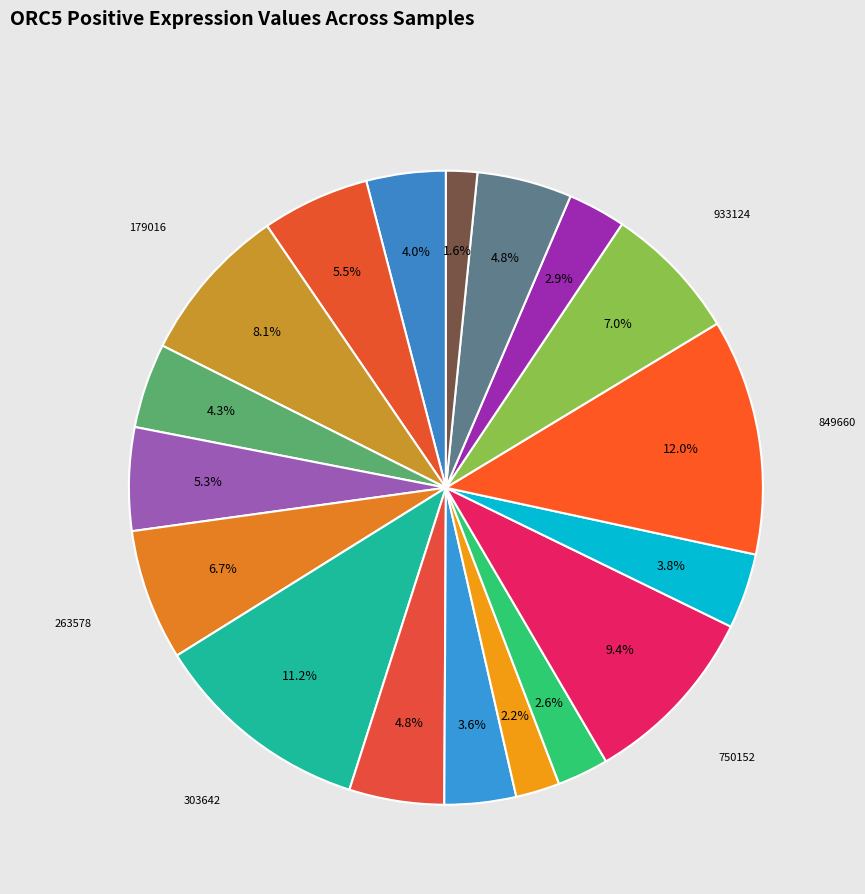

Which slice is the largest?

849660